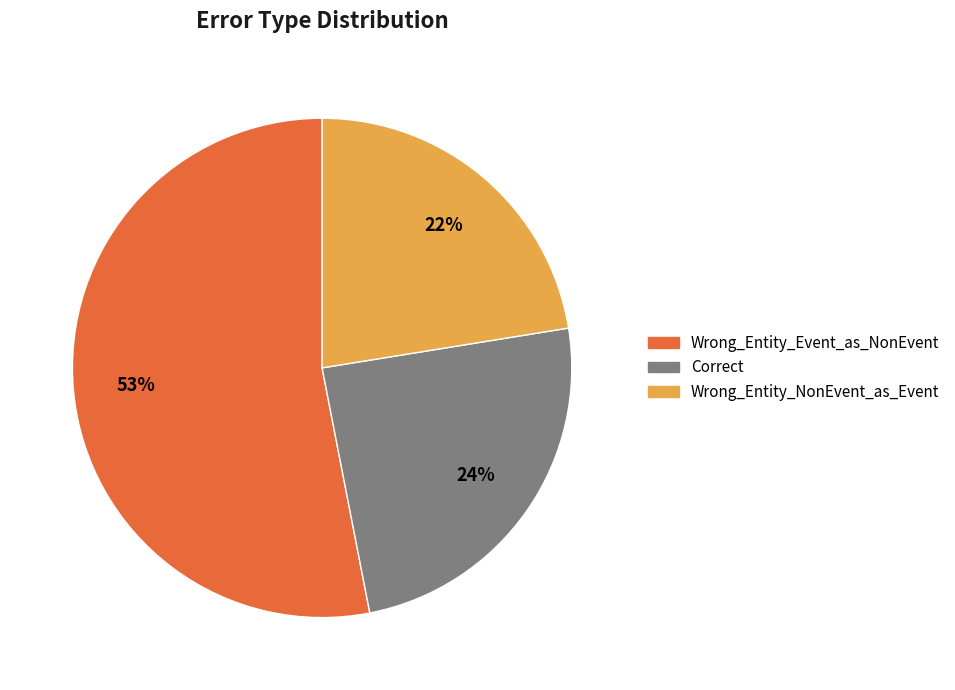

To the nearest percent, what portion does Wrong_Entity_NonEvent_as_Event represent?

22%